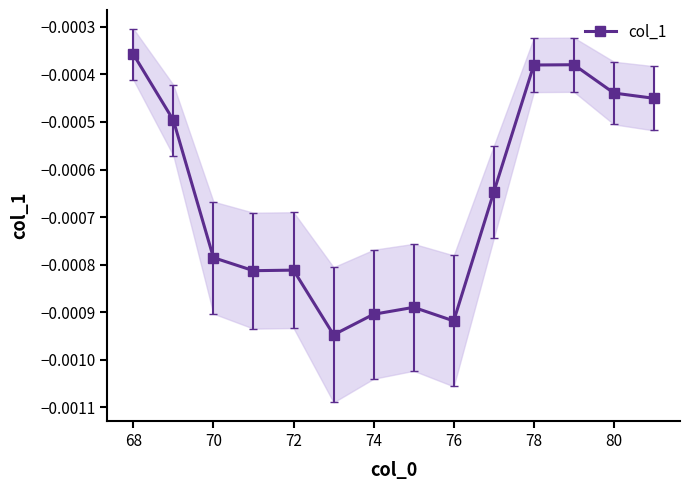

The value at 70 is -0.0. True or false?

False